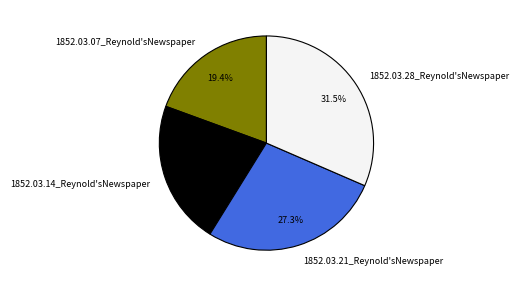

The 1852.03.07_Reynold'sNewspaper slice represents 19% of the pie. True or false?

True